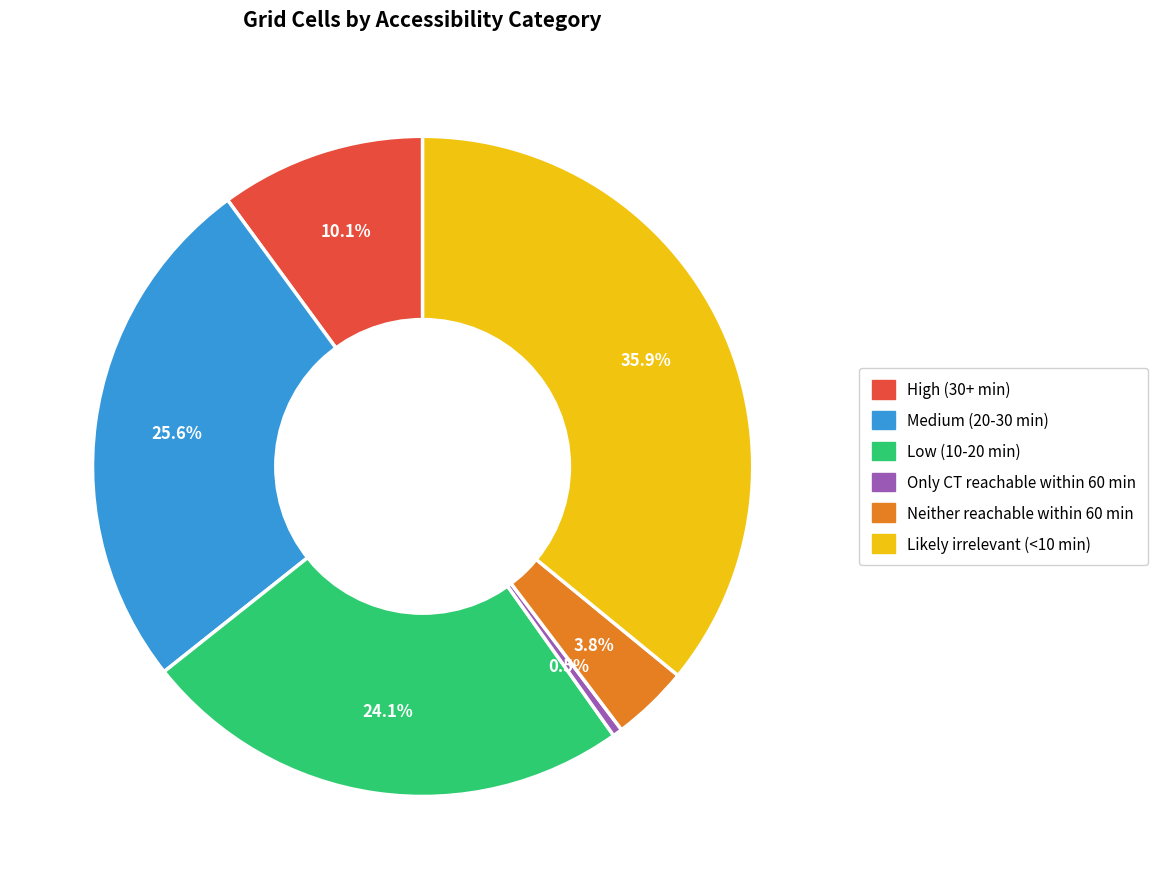

Between Medium (20-30 min) and High (30+ min), which is larger?

Medium (20-30 min)